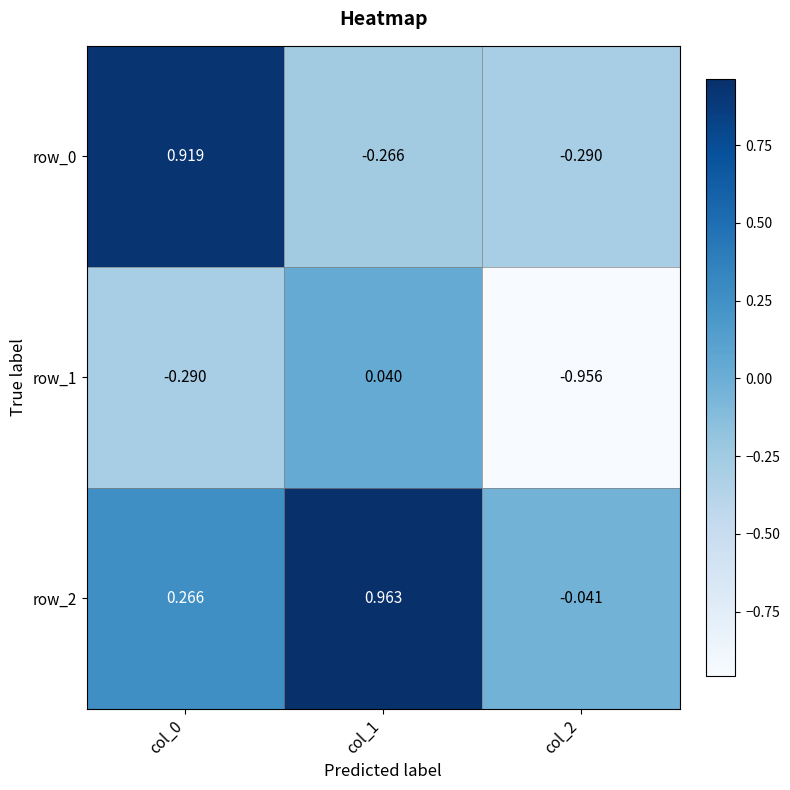

True or false: row_1 has a value of 0.0 at col_1.

True